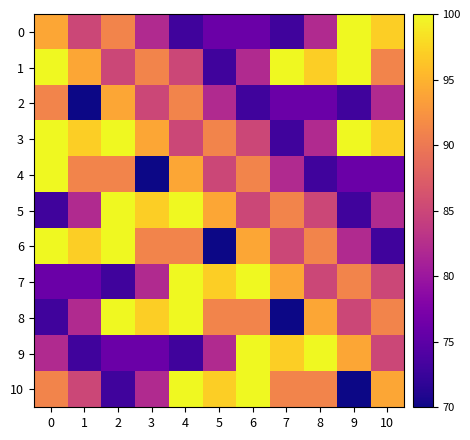

Rank the series by their maximum value, from highest to lowest.

0, 1, 3, 4, 5, 6, 7, 8, 9, 10, 2